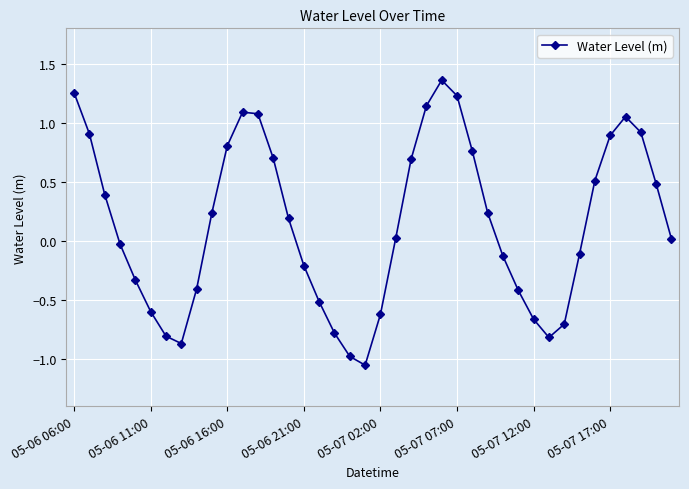

True or false: the data has more than 0 interior local peaks.

True